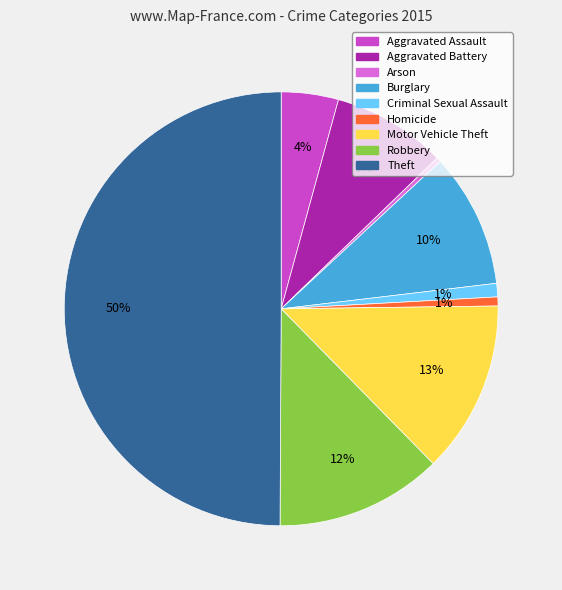

Is it true that Aggravated Battery is 19% of the pie?

False